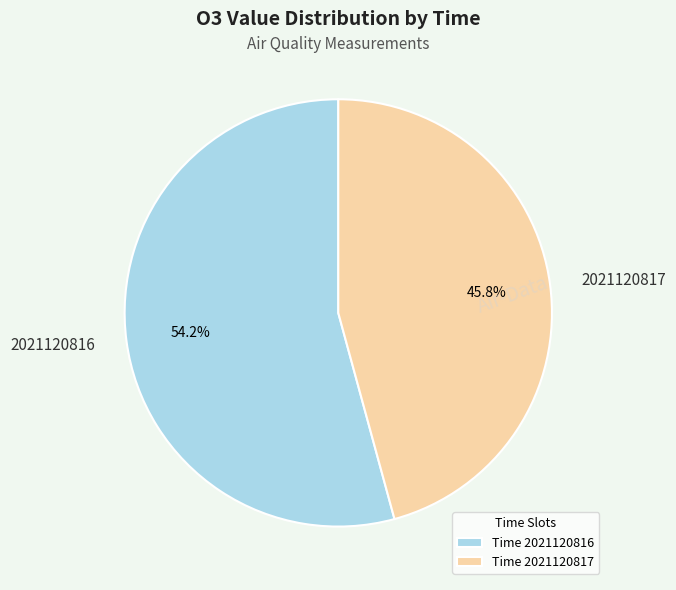

Which category has the biggest portion of the pie?

2021120816